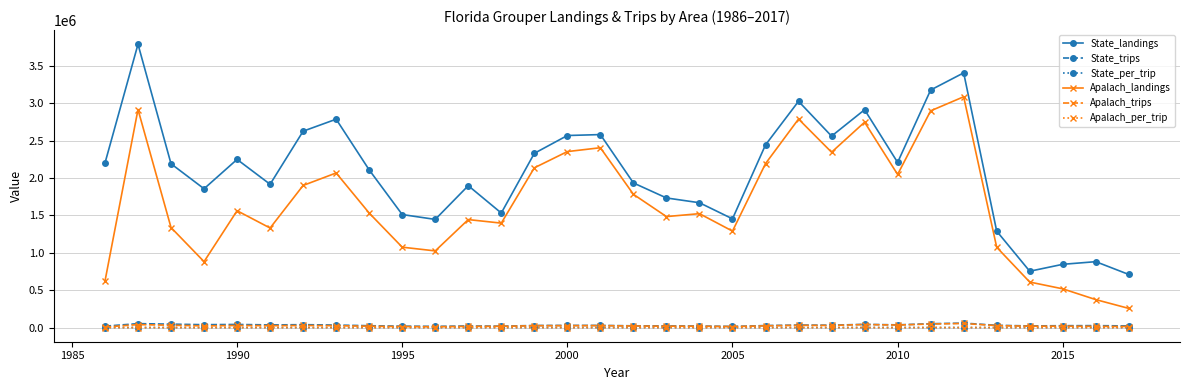

True or false: State_trips has more than 2 interior local peaks.

True